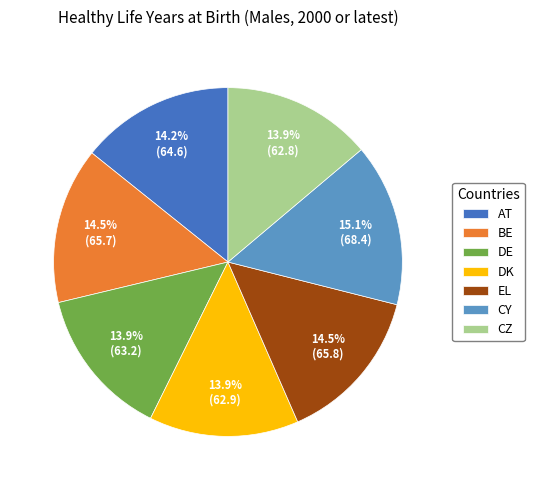

How many slices are in this pie chart?

7